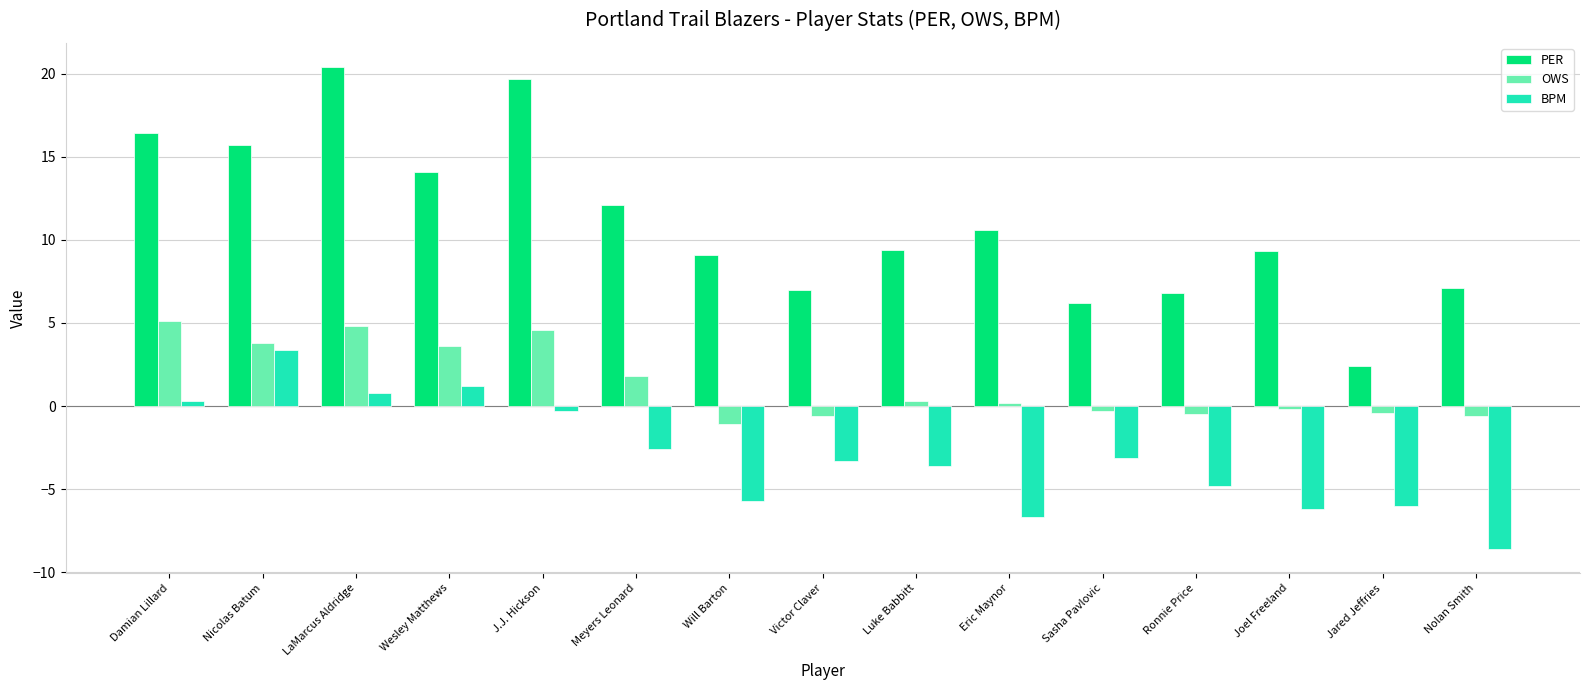

Is it true that OWS equals -0.4 at Jared Jeffries?

True